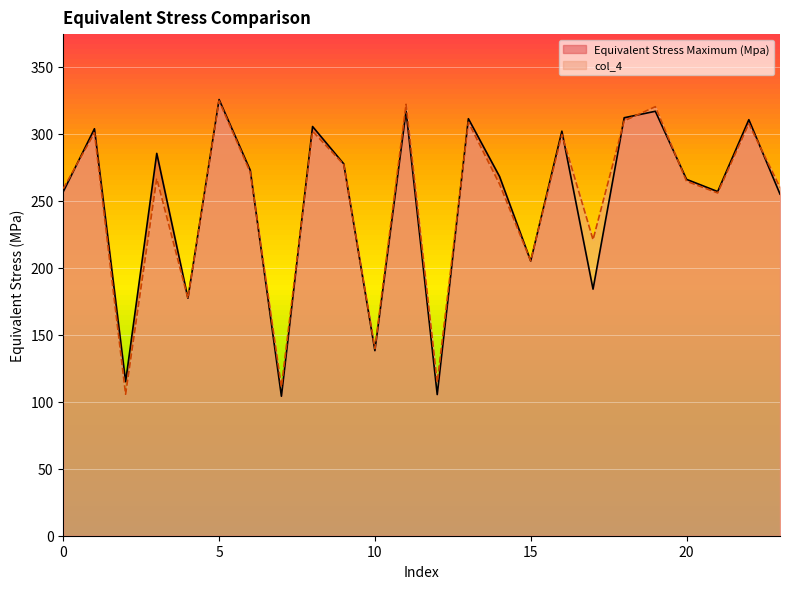

Reading left to right, what are all the values shown in this chart?

Equivalent Stress Maximum (Mpa): 0=256.9	1=303.9	2=115.0	3=285.5	4=177.3	5=325.7	6=272.9	7=104.2	8=305.5	9=277.7	10=138.2	11=317.0	12=105.4	13=311.4	14=268.2	15=205.1	16=302.1	17=184.1	18=312.1	19=316.9	20=266.1	21=257.0	22=310.6	23=255.1
col_4: 0=259.1	1=300.8	2=105.6	3=266.7	4=177.2	5=324.6	6=271.4	7=111.0	8=302.0	9=277.2	10=139.8	11=322.2	12=114.4	13=308.7	14=262.5	15=205.2	16=299.5	17=221.1	18=309.7	19=320.4	20=264.7	21=255.9	22=307.7	23=260.1